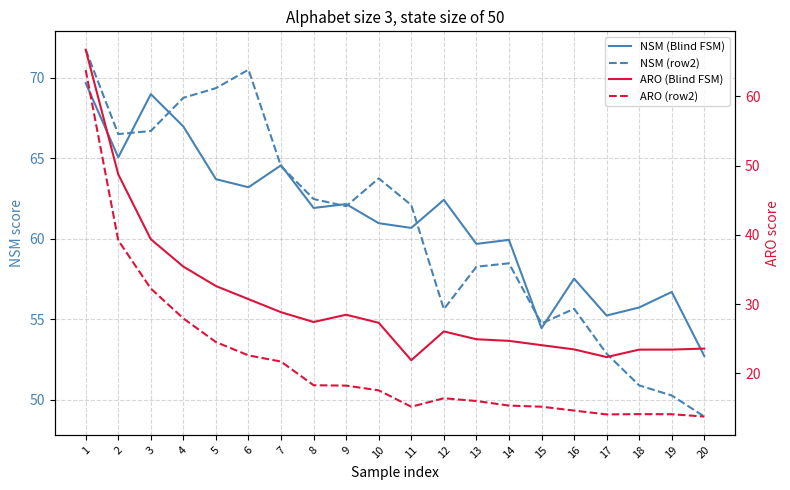

Is the value of NSM (Blind FSM) at 7 greater than the value of NSM (row2) at 10?

Yes